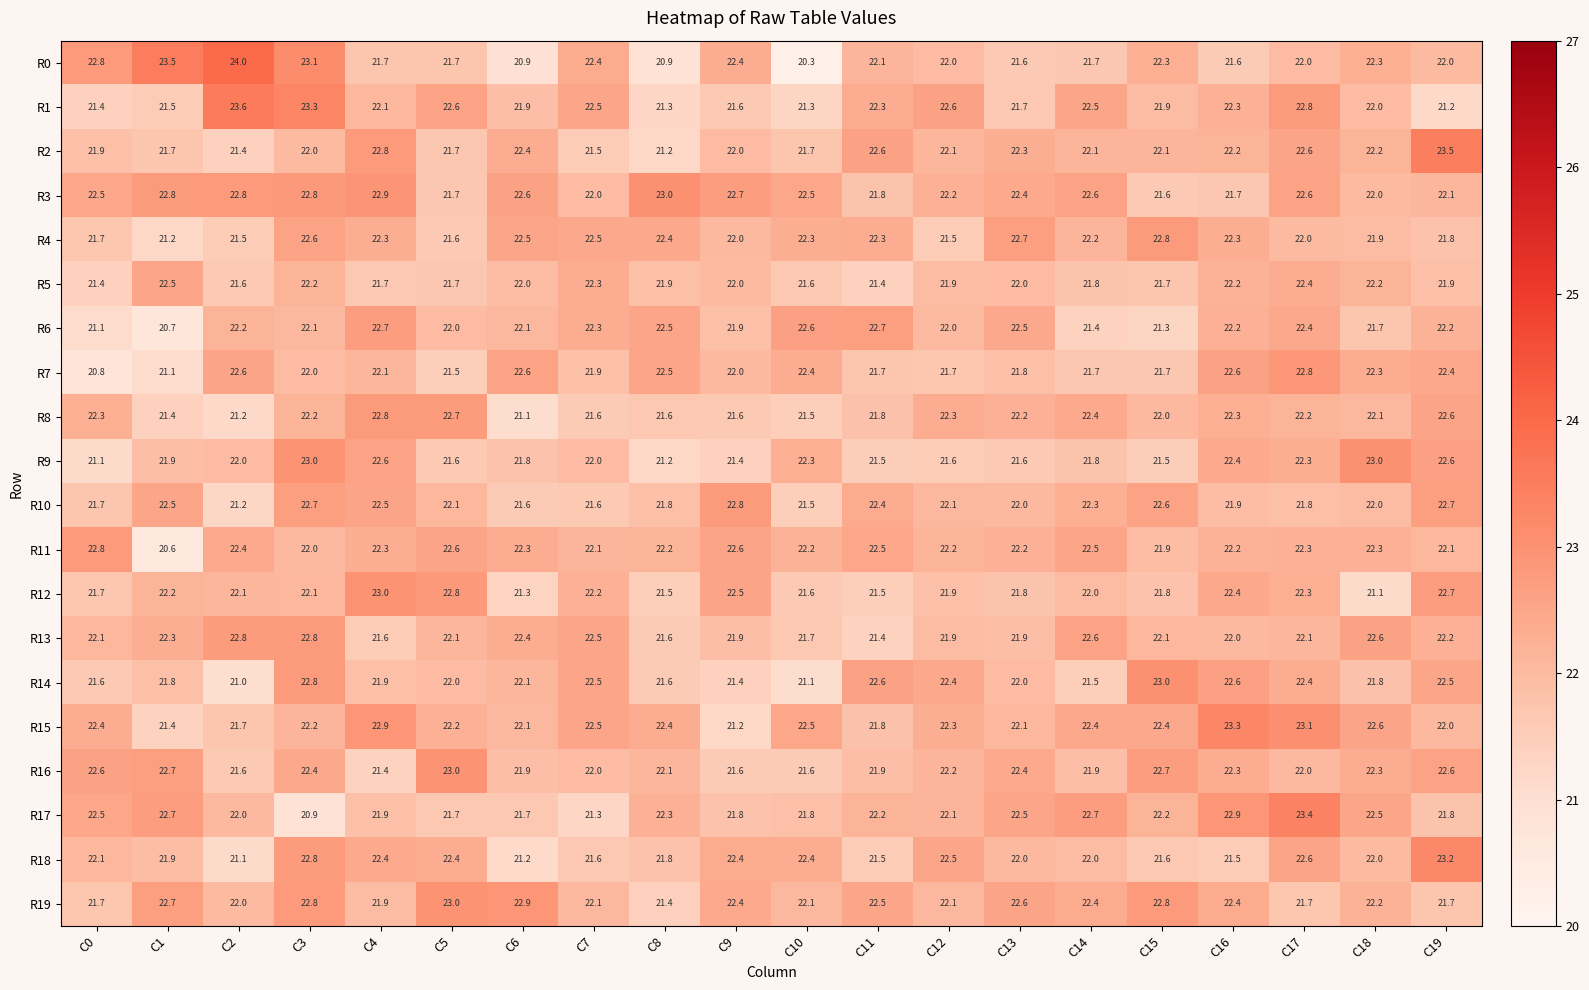

True or false: R7 has a value of 5.5 at C12.

False